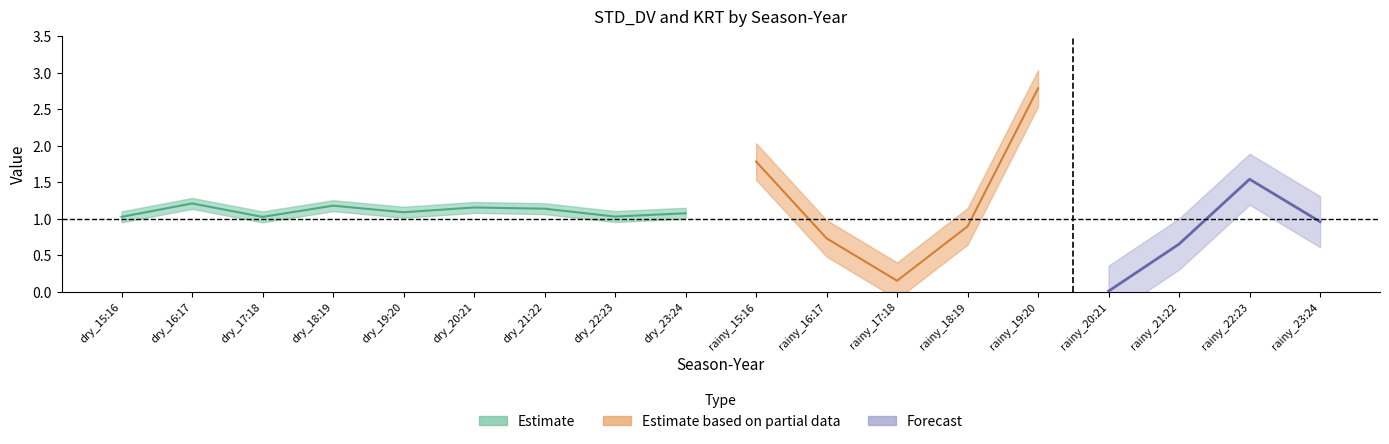

True or false: MEAN and STD_DV cross at least once.

False